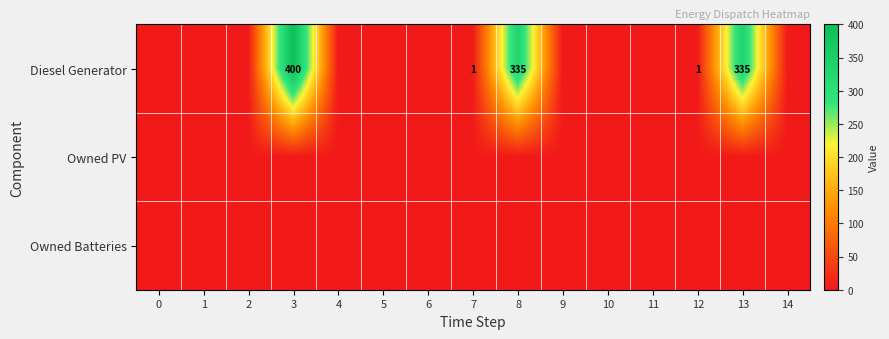

How many categories are shown in the chart?

15